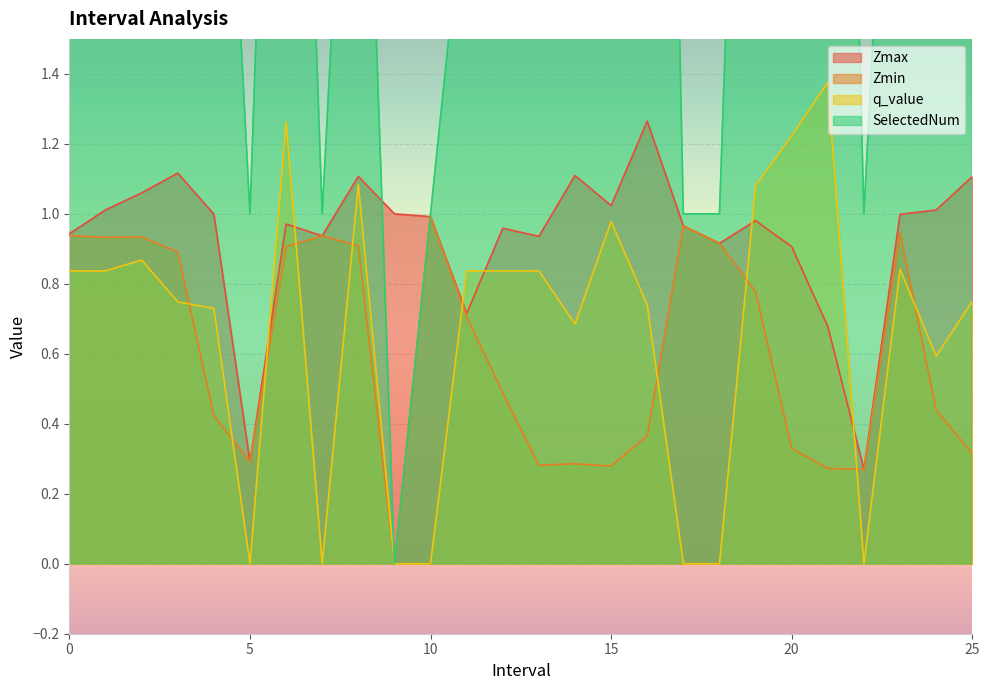

At which label does SelectedNum reach its minimum?

9.0